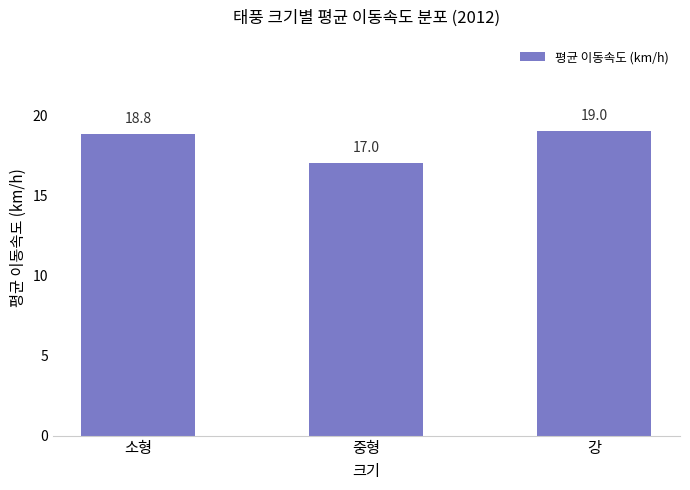

Approximately how many times larger is the value at 중형 compared to 소형?

0.9